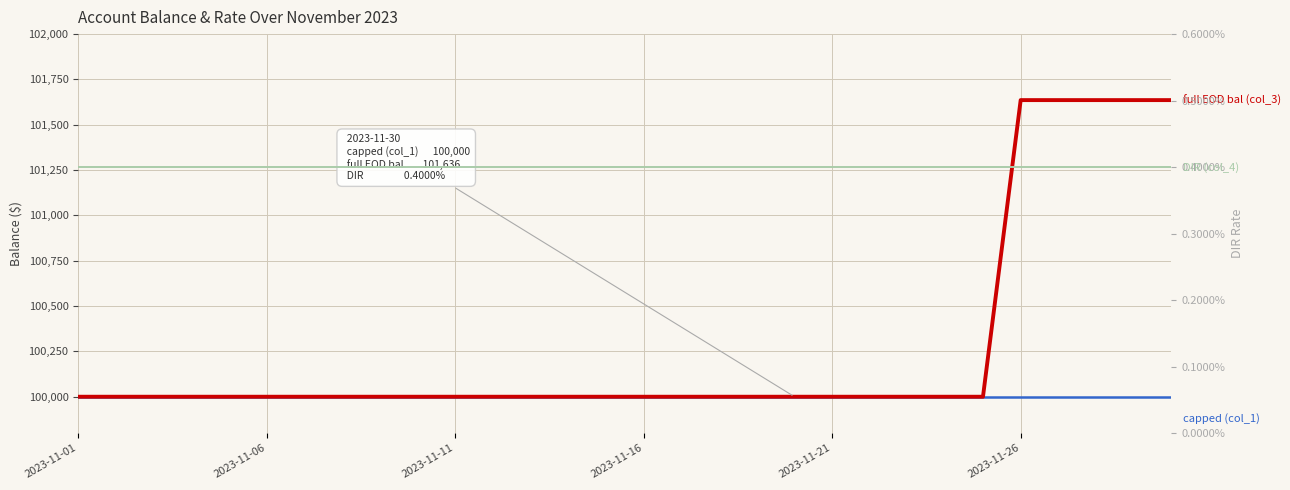

Between 8 and 25, which is larger?

8